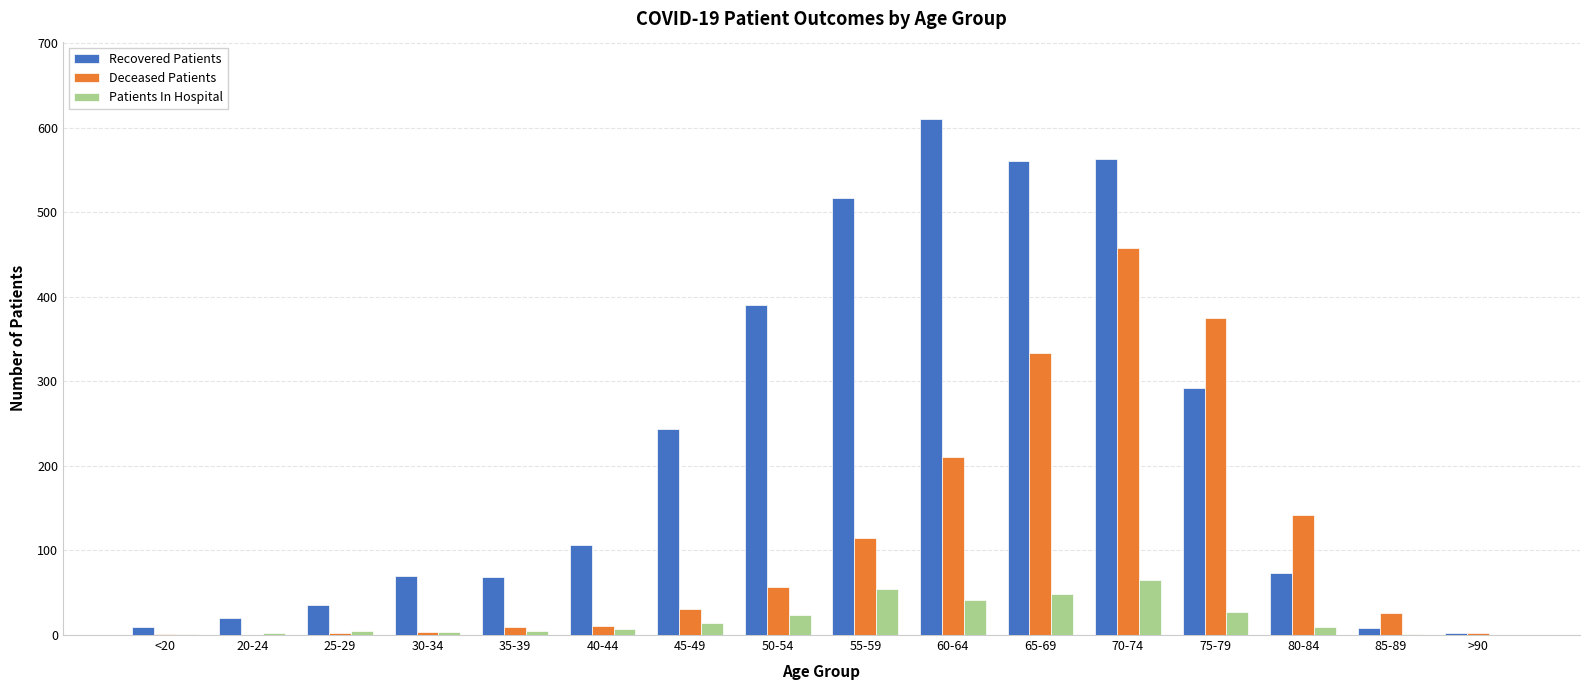

How many distinct data groups are displayed?

3